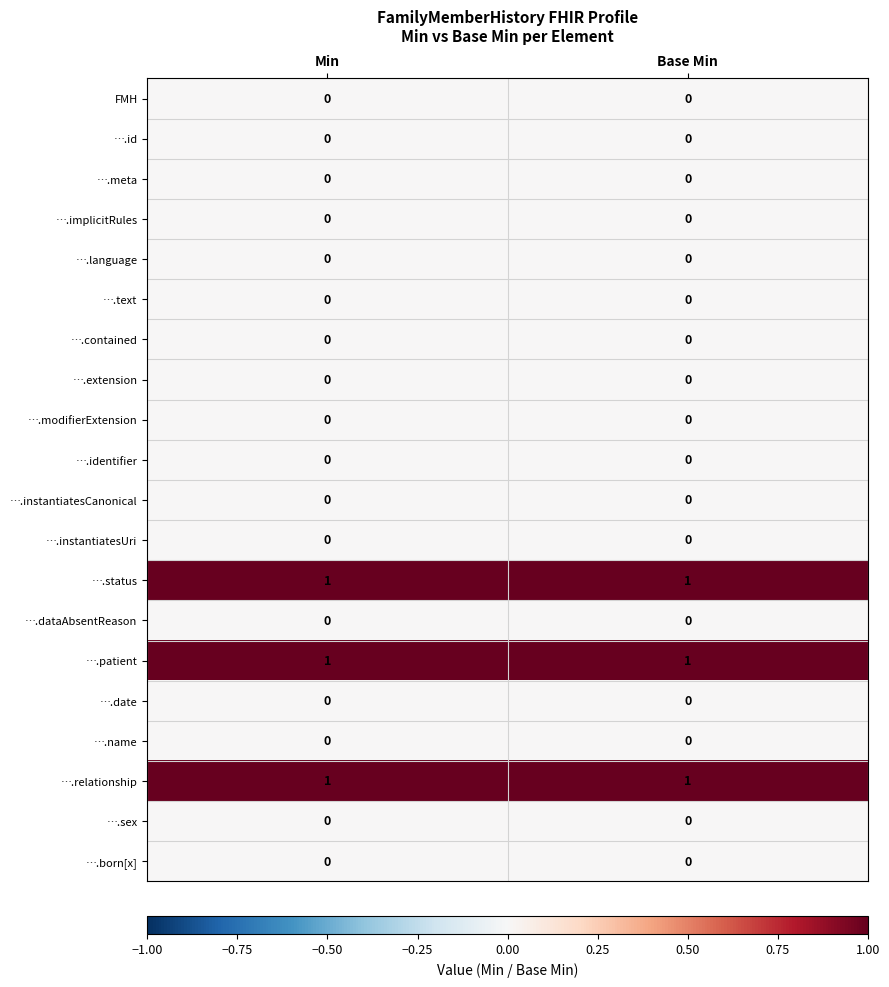

What is the difference between the highest and lowest values at Base Min?

1